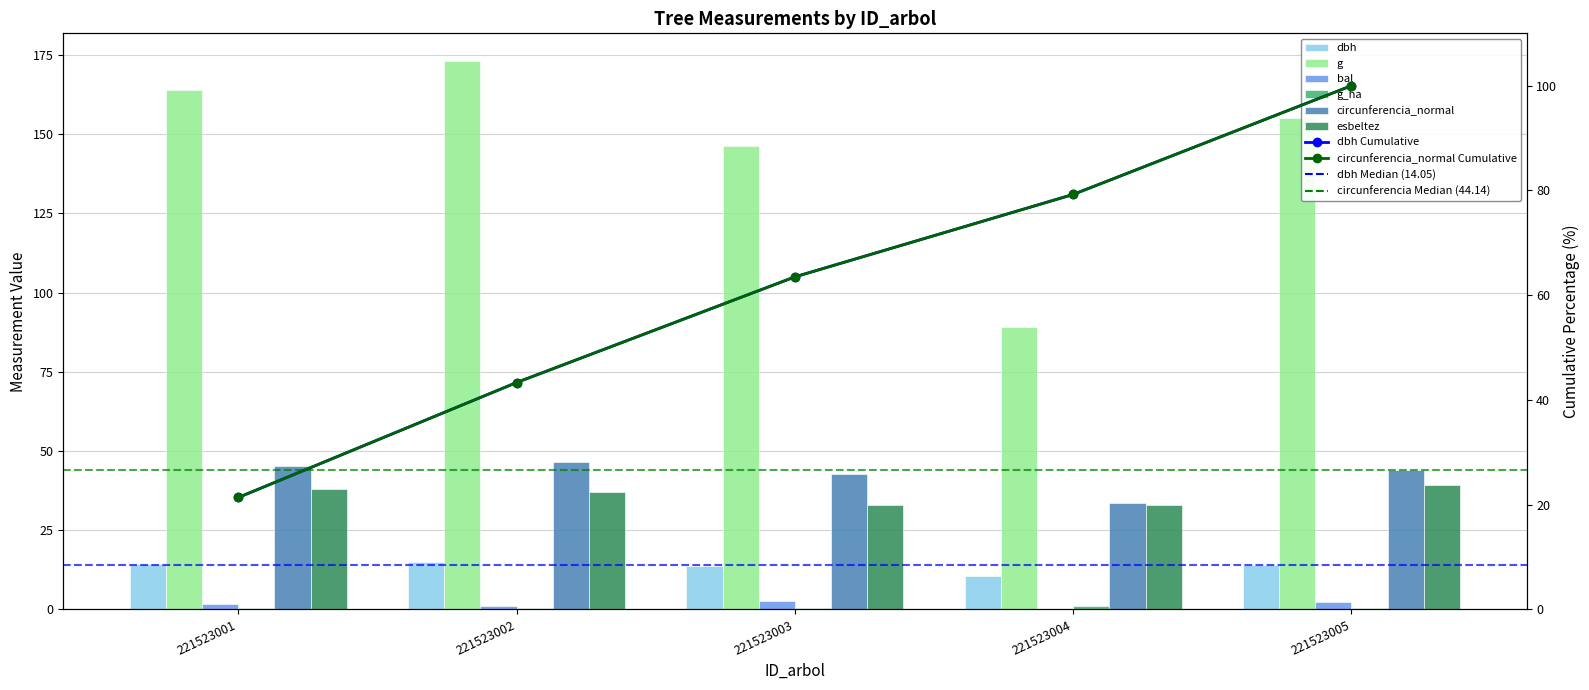

Reading left to right, transcribe all the data shown in this chart.

dbh: 14.4	14.8	13.7	10.7	14.1
g: 164.0	173.2	146.3	89.1	155.0
bal: 1.7	1.1	2.7	0.0	2.2
g_ha: 0.5	0.6	0.5	1.1	0.5
circunferencia_normal: 45.4	46.6	42.9	33.5	44.1
esbeltez: 38.1	37.0	33.0	32.9	39.1